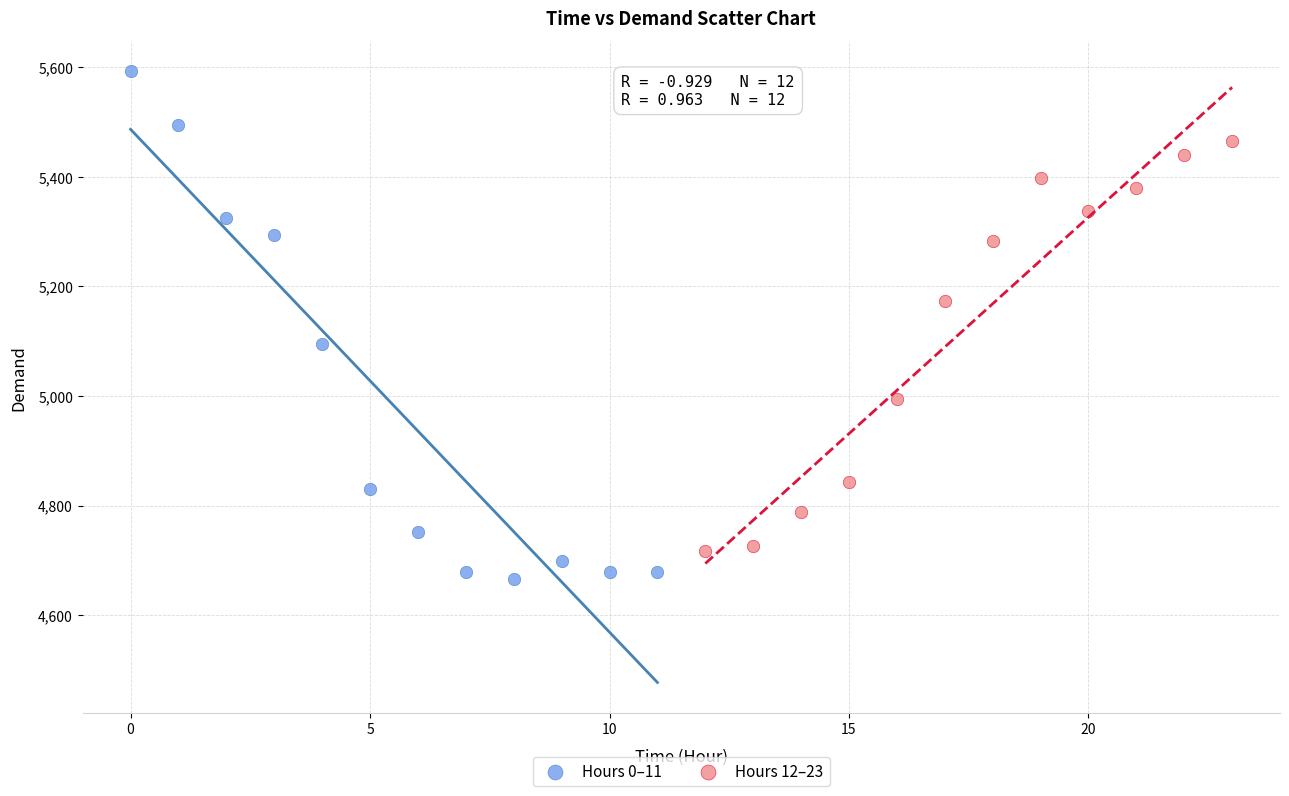

Which series has the widest spread of Y values?

Hours 0–11